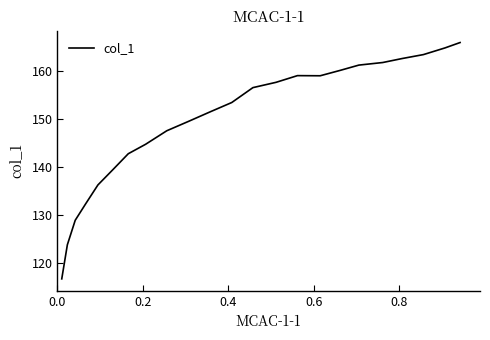

How many values are below 153?

11